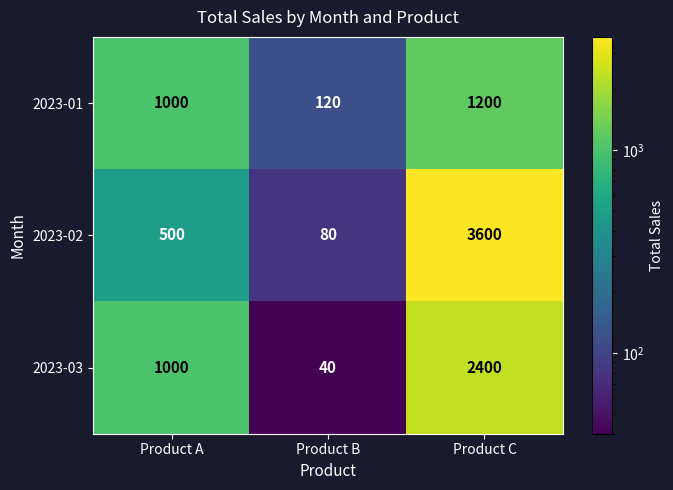

Rank the series by their maximum value, from lowest to highest.

2023-01, 2023-03, 2023-02